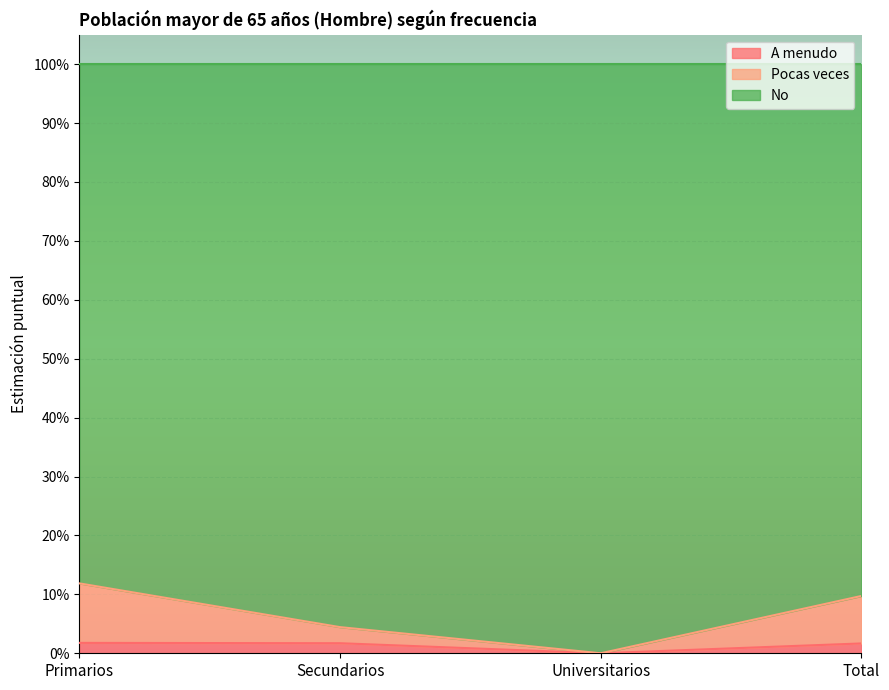

How many values in the A menudo series exceed 0?

3